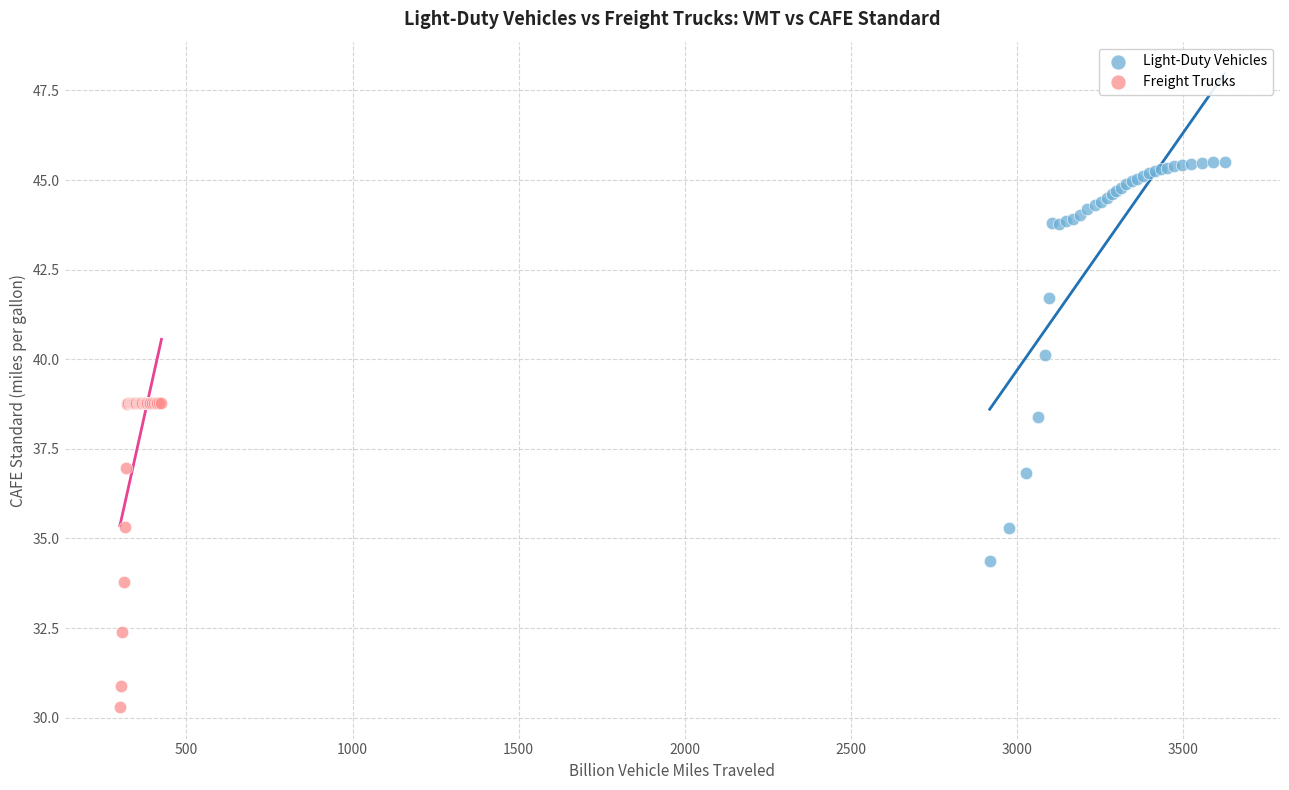

Which series contains the lowest Y value?

Freight Trucks